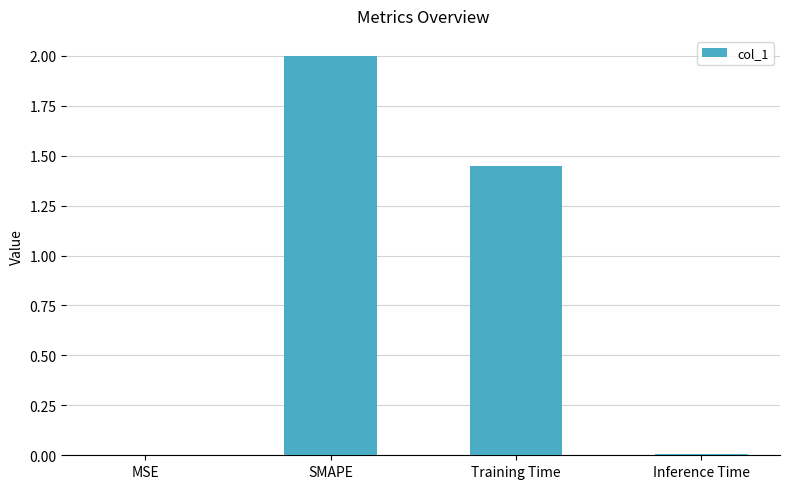

What is the sum of all values?

3.5